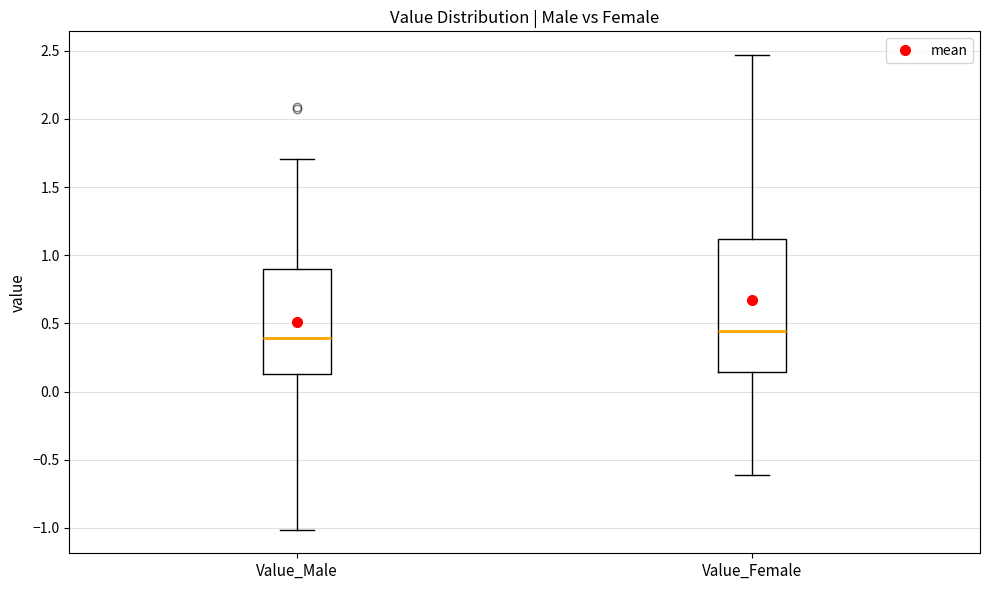

Which box's median line is the lowest?

Value_Male